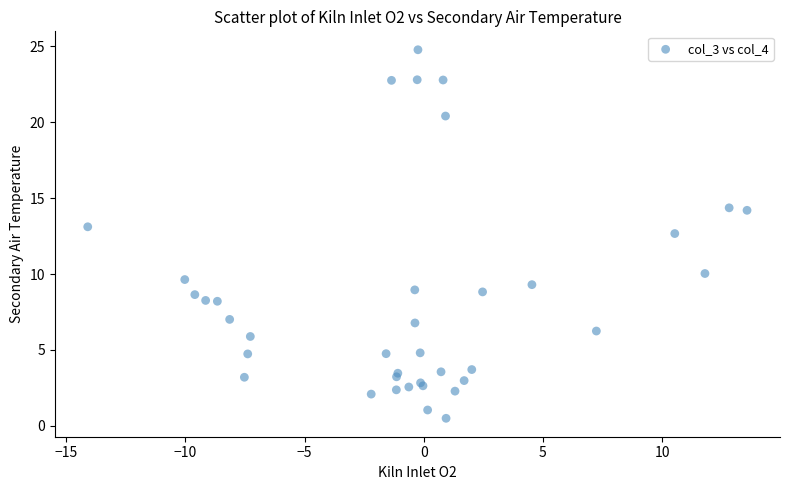

What Y value in the scatter plot is closest to 12?

12.7